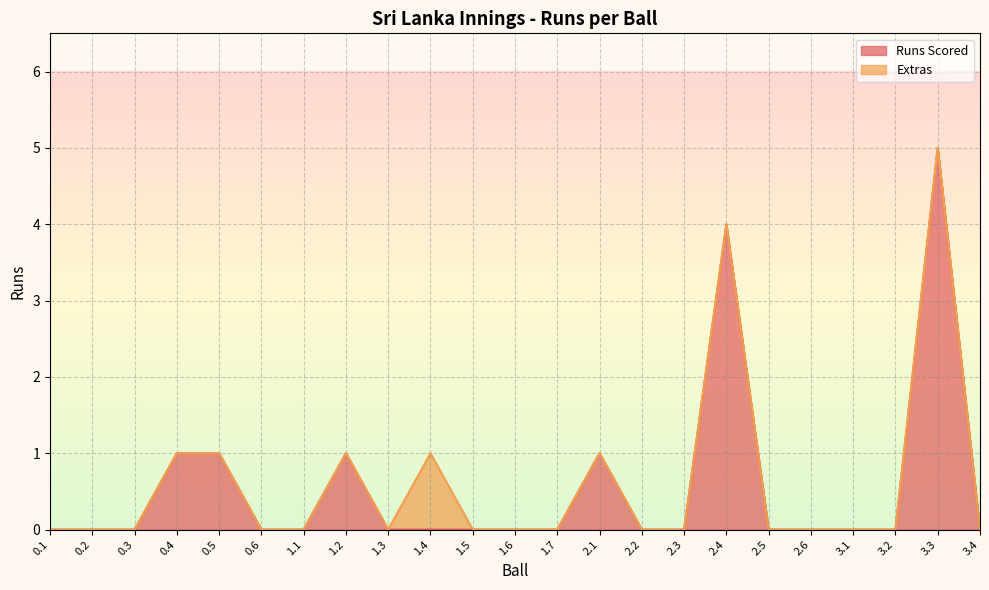

Which label corresponds to the largest value in the chart?

3.3